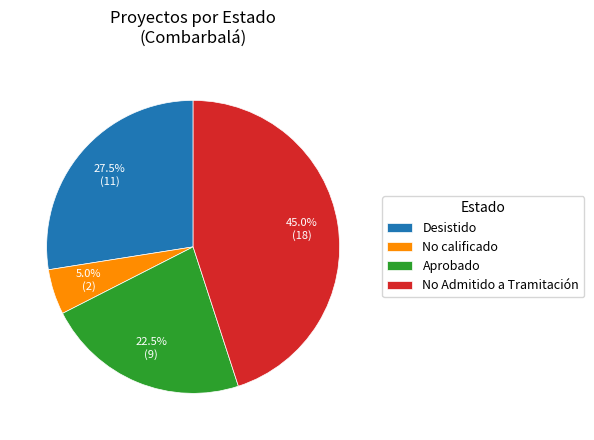

Approximately how many times larger is the value at Desistido compared to Aprobado?

1.2